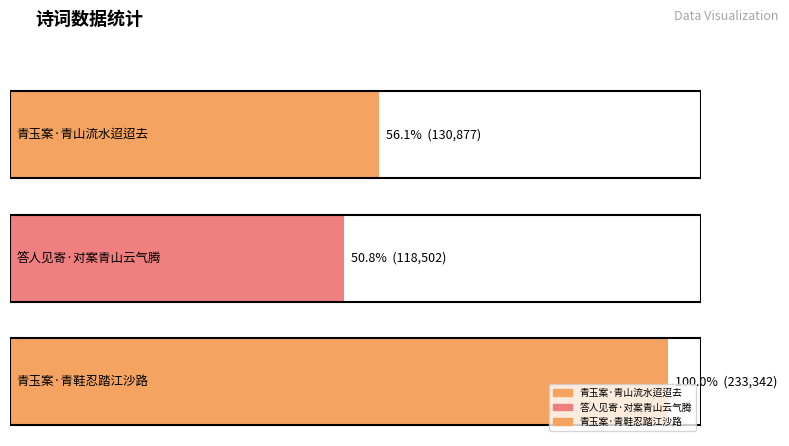

Between 答人见寄·对案青山云气腾 and 青玉案·青山流水迢迢去, which is larger?

青玉案·青山流水迢迢去